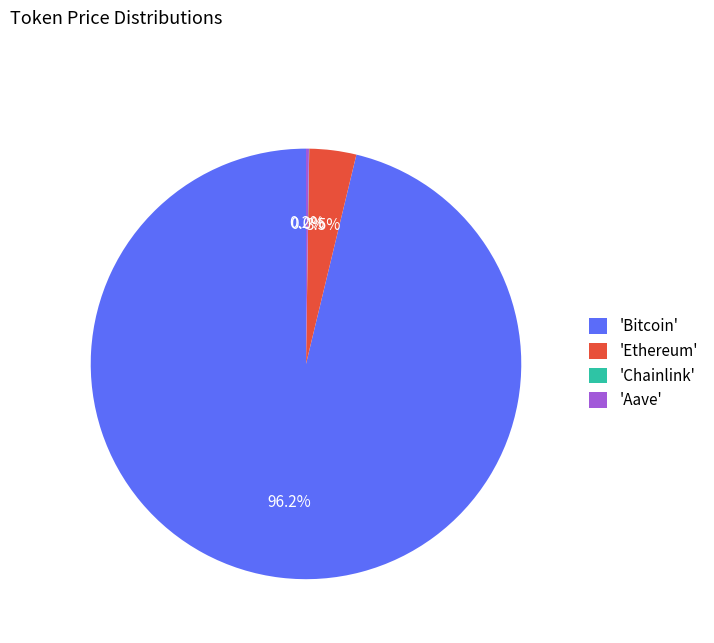

Is there a majority slice in this chart?

Yes